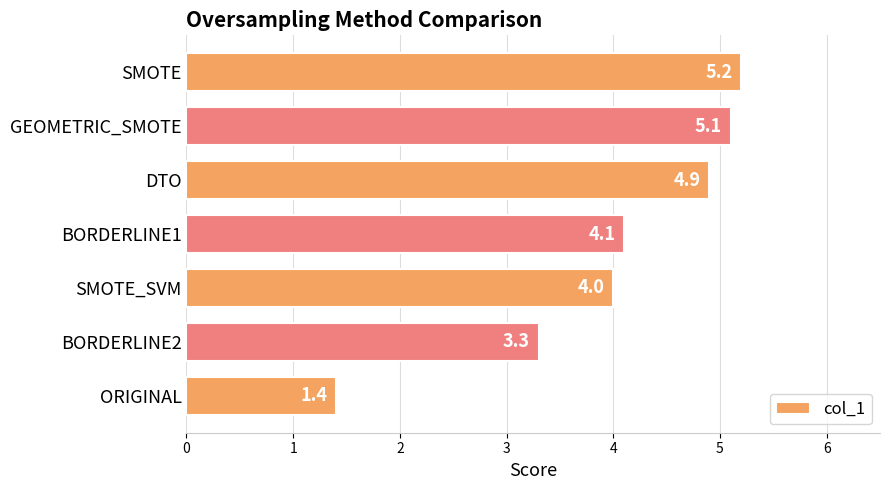

How many distinct data groups are displayed?

1